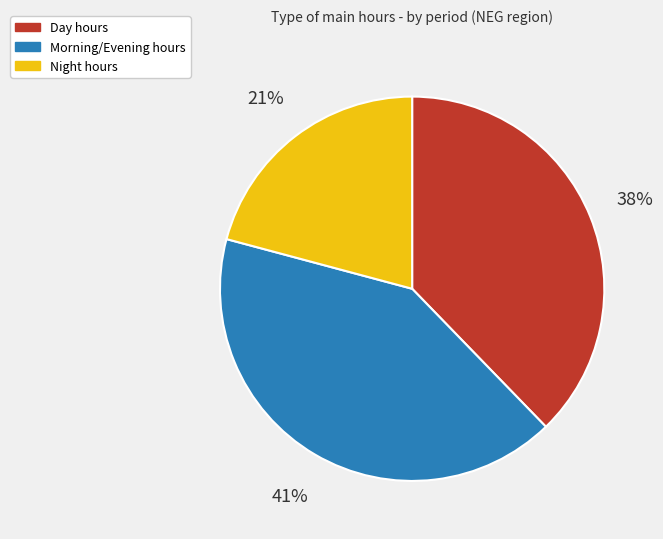

To the nearest percent, what is the combined percentage of Day hours and Morning/Evening hours?

79%